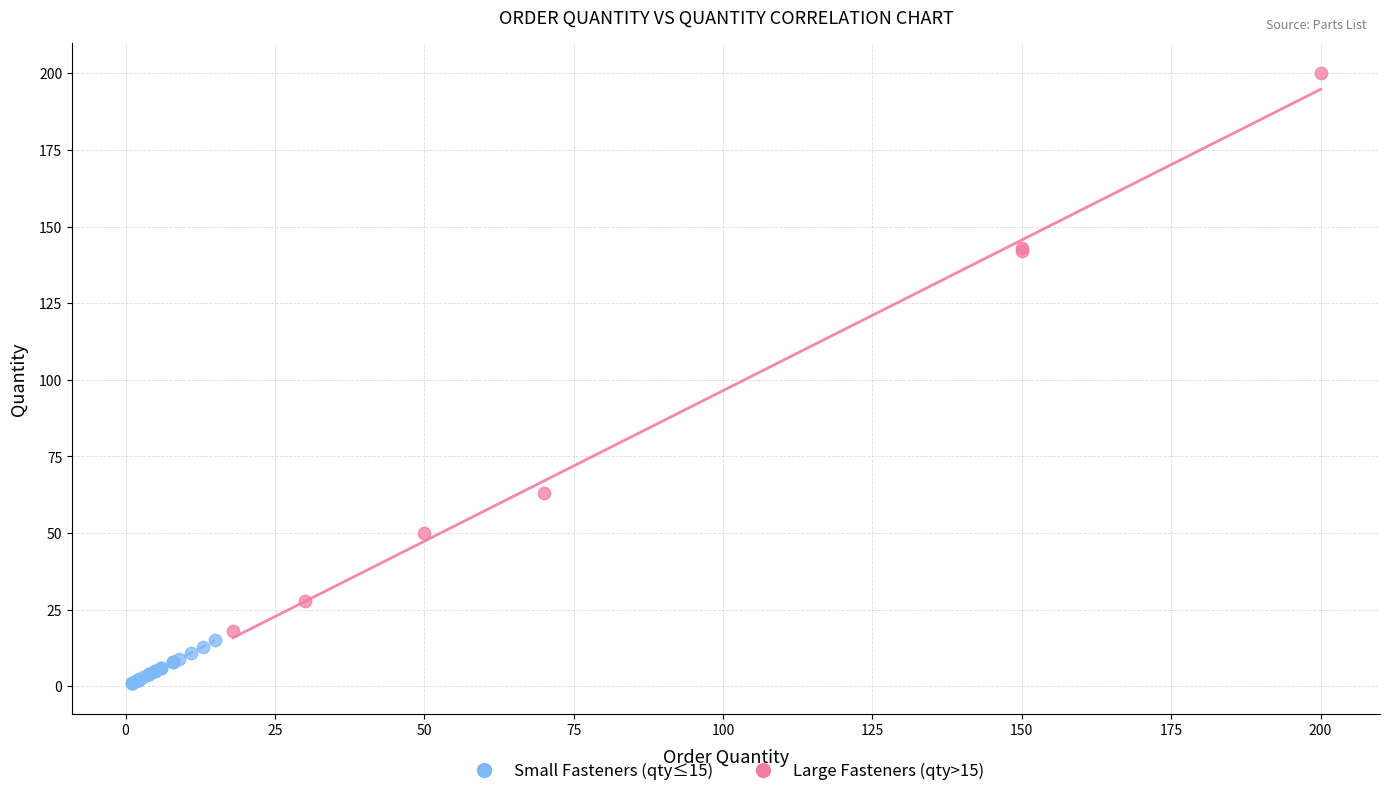

Which series reaches the minimum Y coordinate?

Small Fasteners (qty≤15)